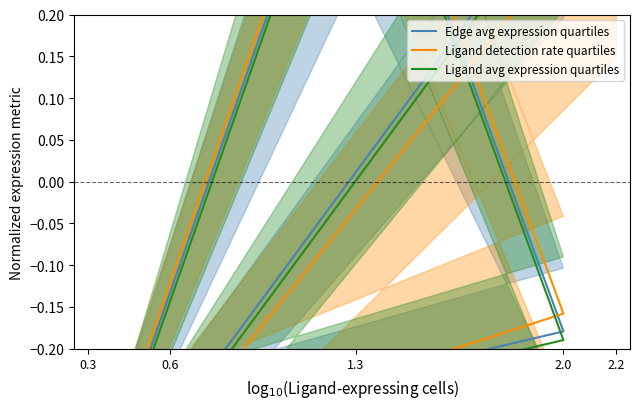

At which category is the sum across all series the highest?

1.3